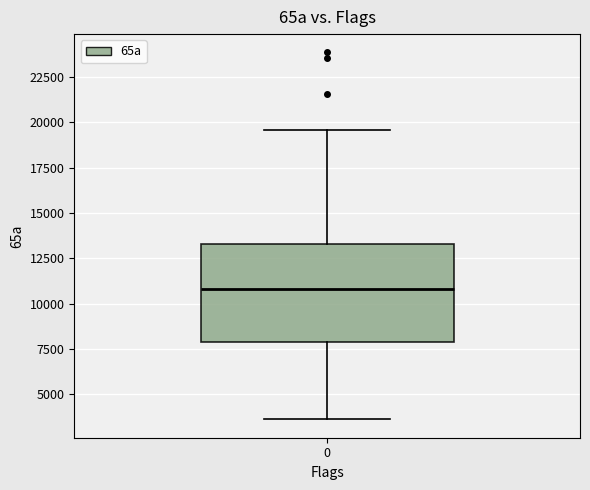

Read this box plot against the y-axis: the position of the median line, the range covered by the box, and the ends of both whiskers. The values are not printed on the chart, so give them approximately, as read against the axis.

median 11000, box 8000 to 13500, whiskers 3500 to 19500